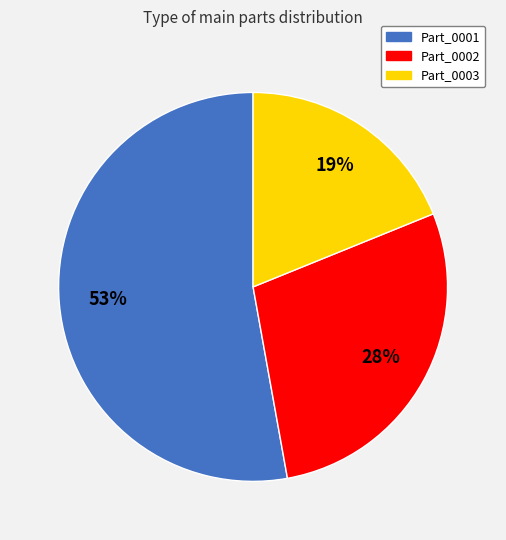

Rank the categories by value from lowest to highest.

Part_0003, Part_0002, Part_0001